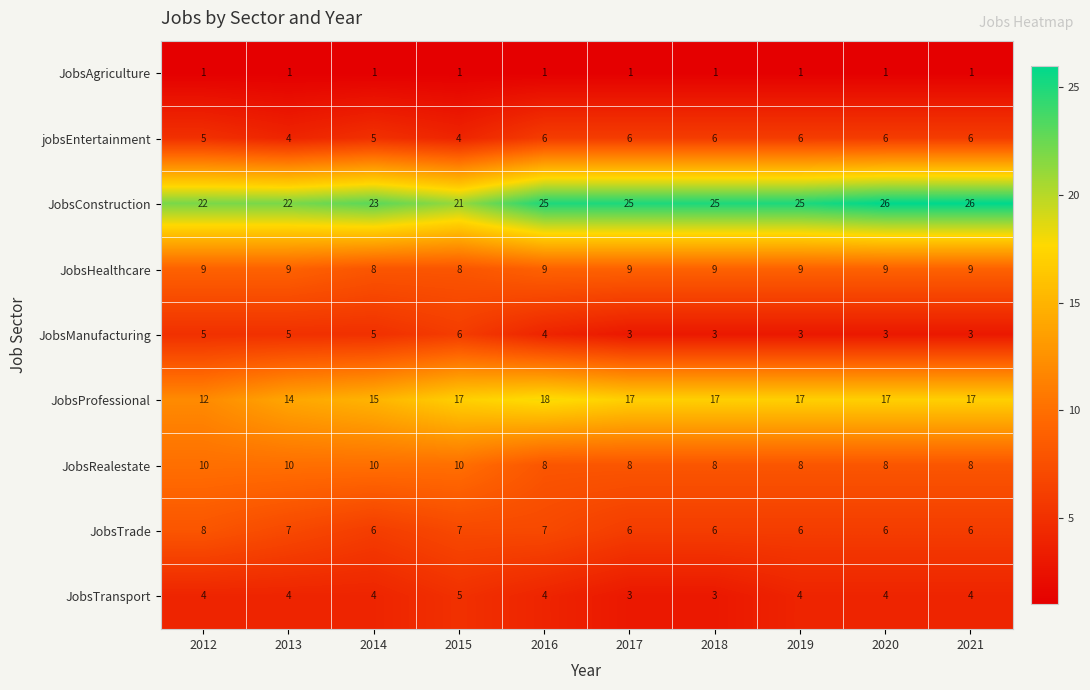

Which series has the largest total across all categories?

JobsConstruction